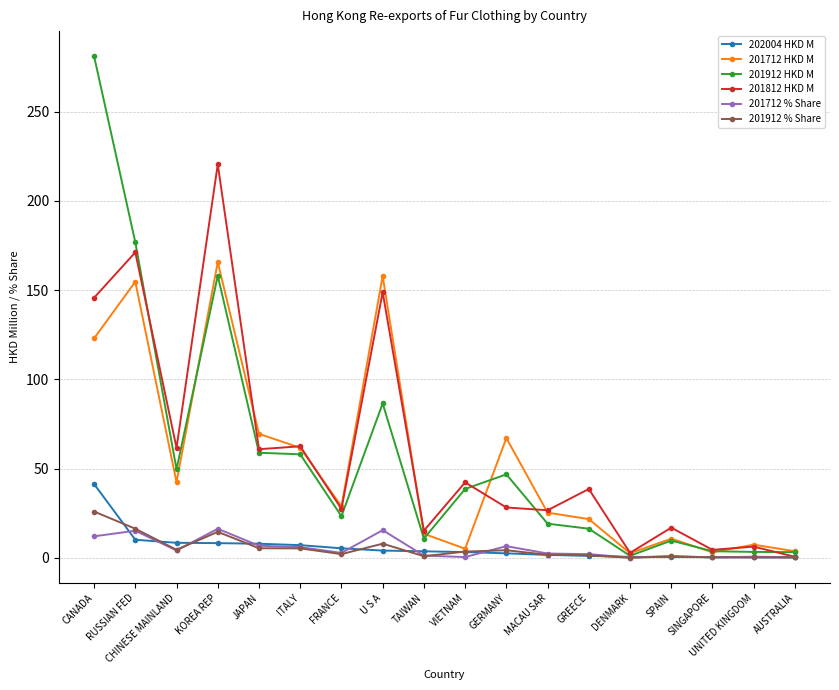

What is the difference between the maximum and minimum values in the 201912 % Share series?

25.9